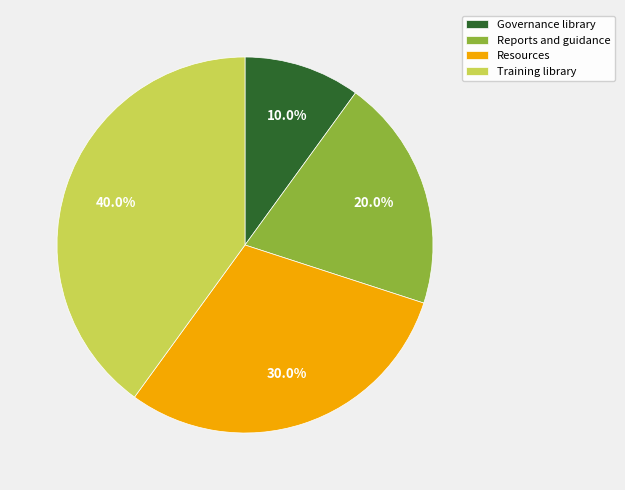

Rank the categories by value from lowest to highest.

Governance library, Reports and guidance, Resources, Training library